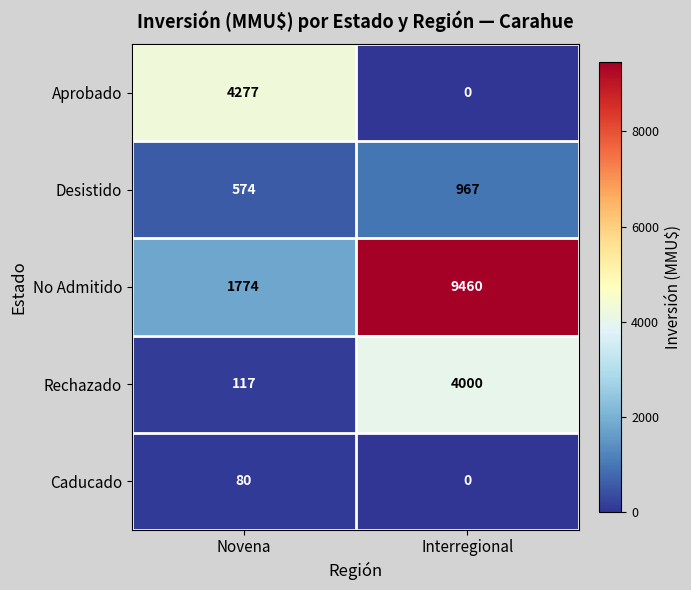

Which label corresponds to the largest value in the chart?

Interregional